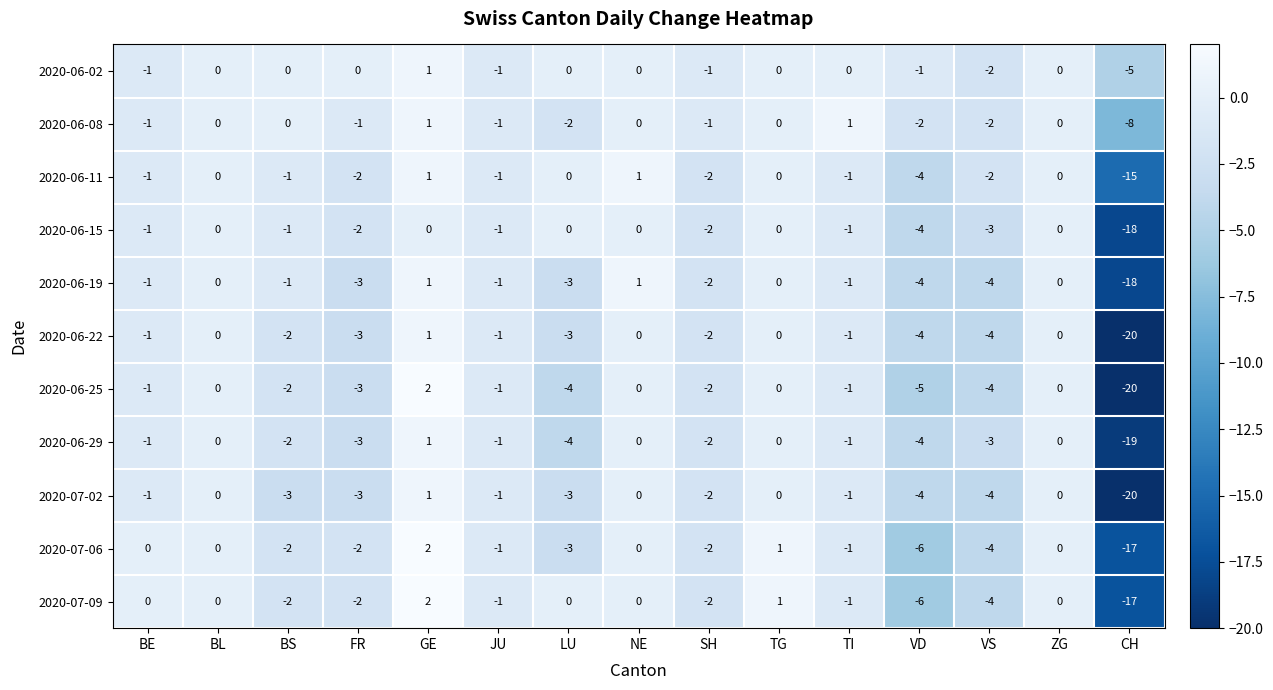

Which label corresponds to the largest value in the chart?

GE